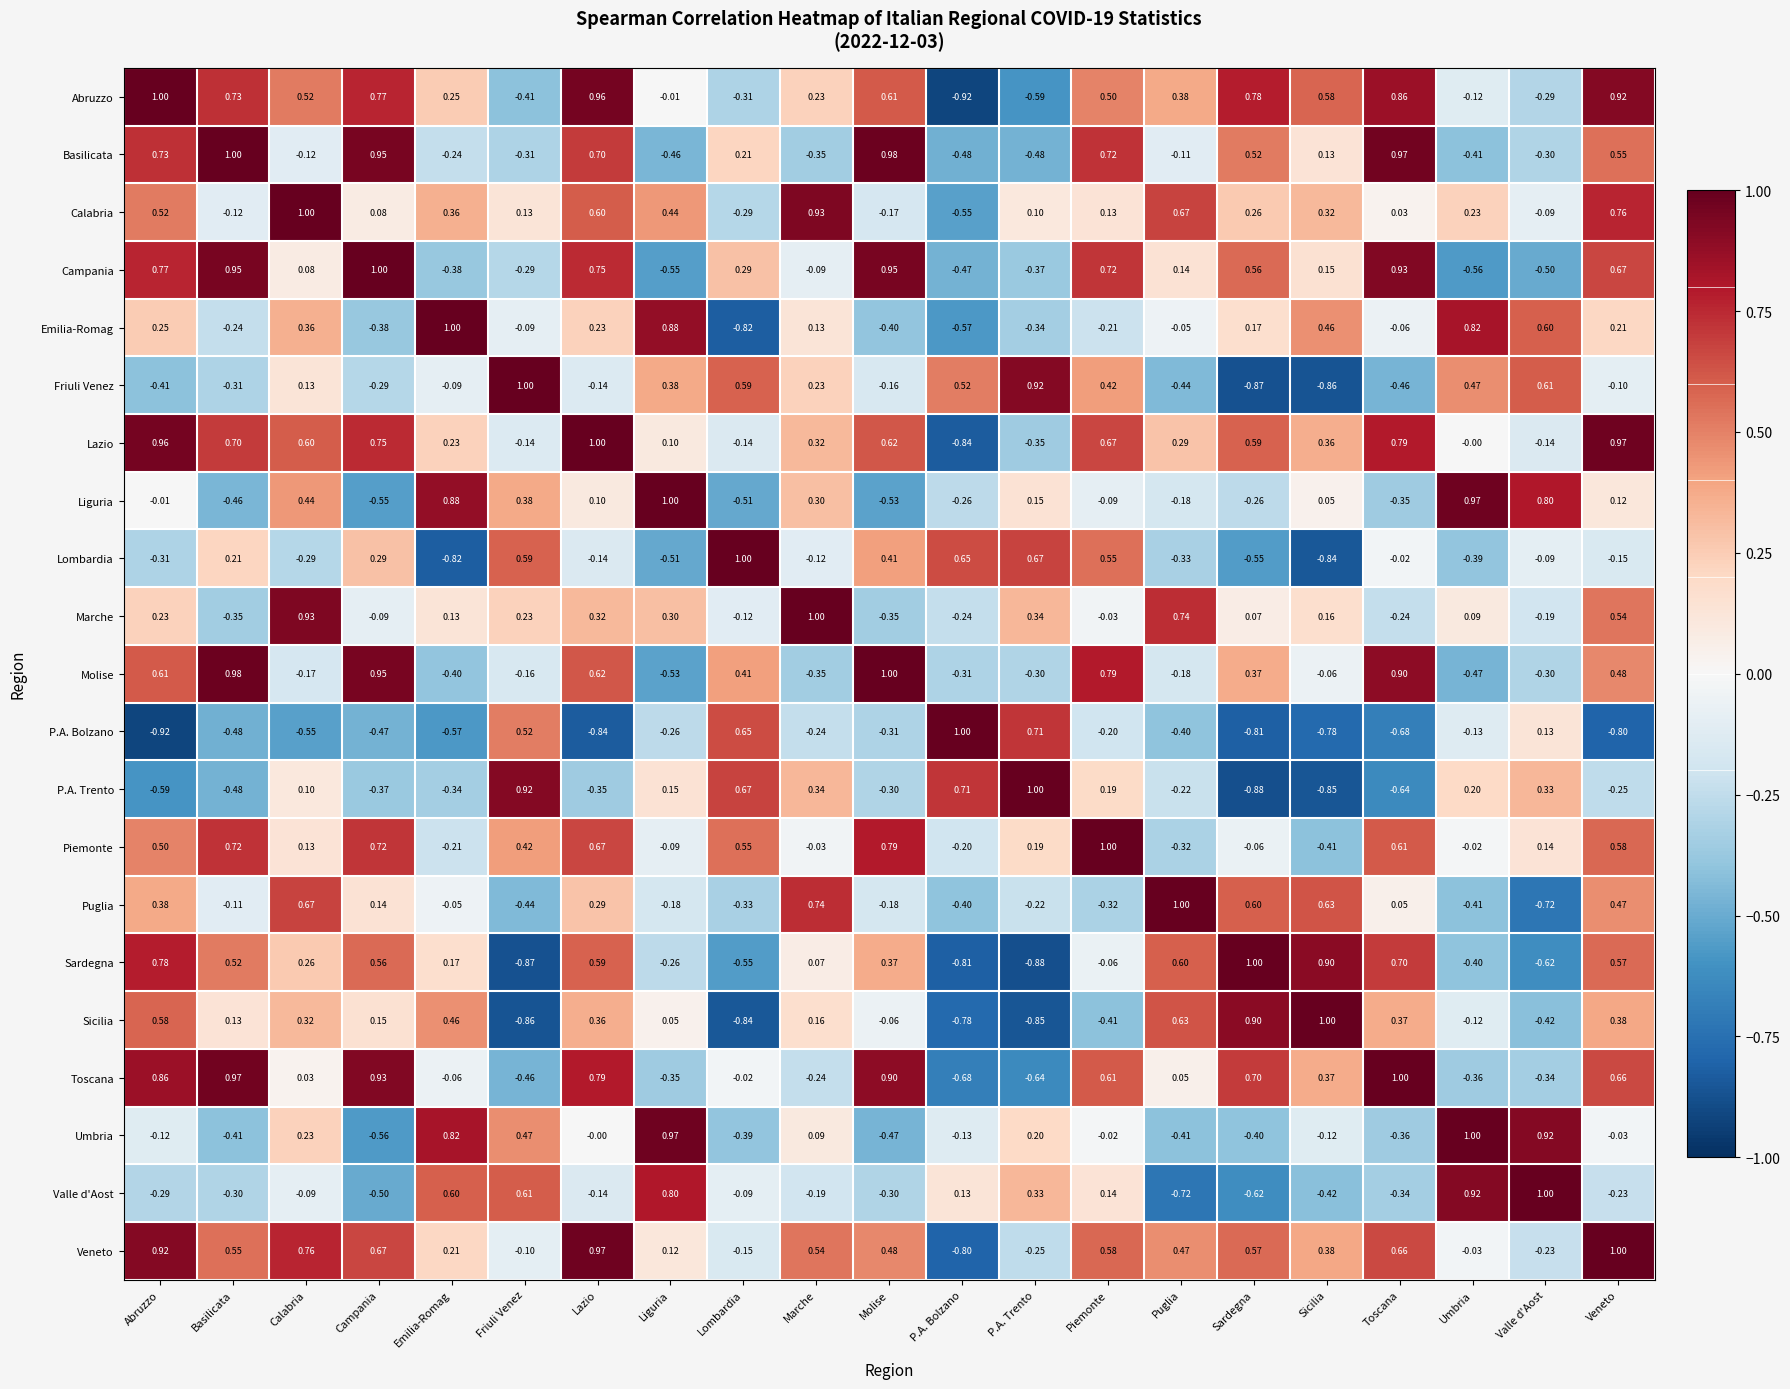

Rank the series at Veneto from lowest to highest value.

P.A. Bolzano, P.A. Trento, Valle d'Aost, Lombardia, Friuli Venez, Umbria, Liguria, Emilia-Romag, Sicilia, Puglia, Molise, Marche, Basilicata, Sardegna, Piemonte, Toscana, Campania, Calabria, Abruzzo, Lazio, Veneto